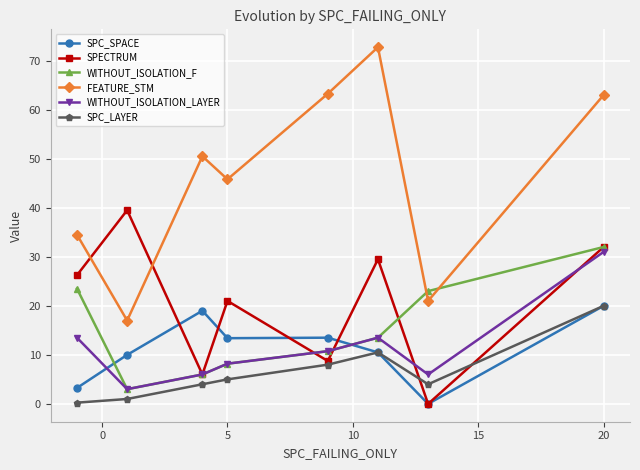

True or false: FEATURE_STM and WITHOUT_ISOLATION_F cross at least once.

True